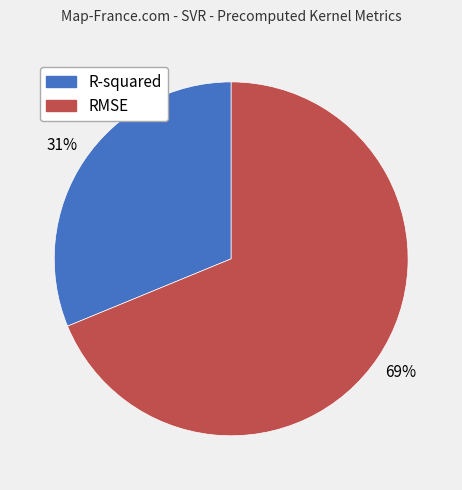

How many segments does this pie chart have?

2